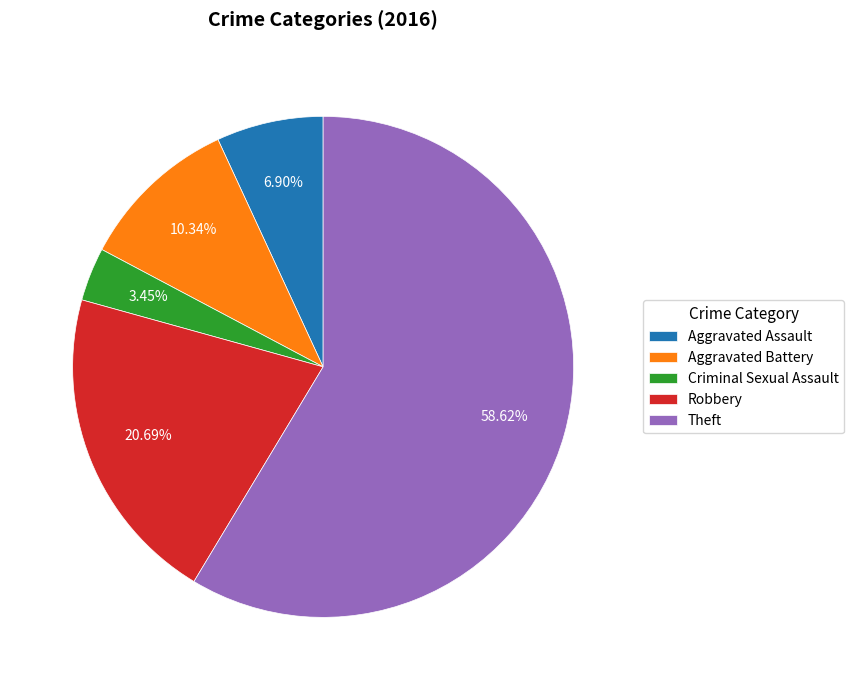

Is it true that Criminal Sexual Assault is 10% of the pie?

False